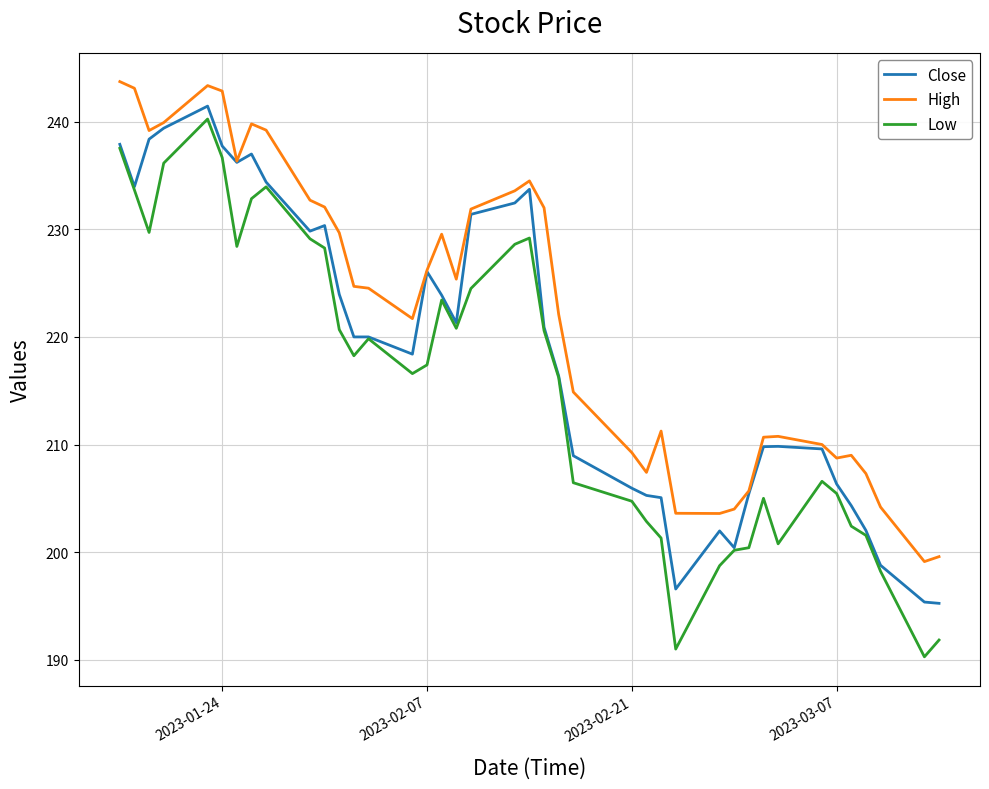

Which series has the largest total across all categories?

High